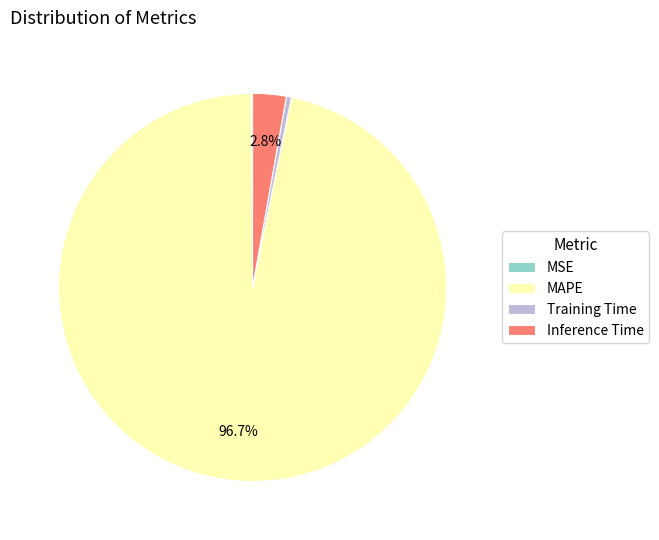

Which category has the biggest portion of the pie?

MAPE